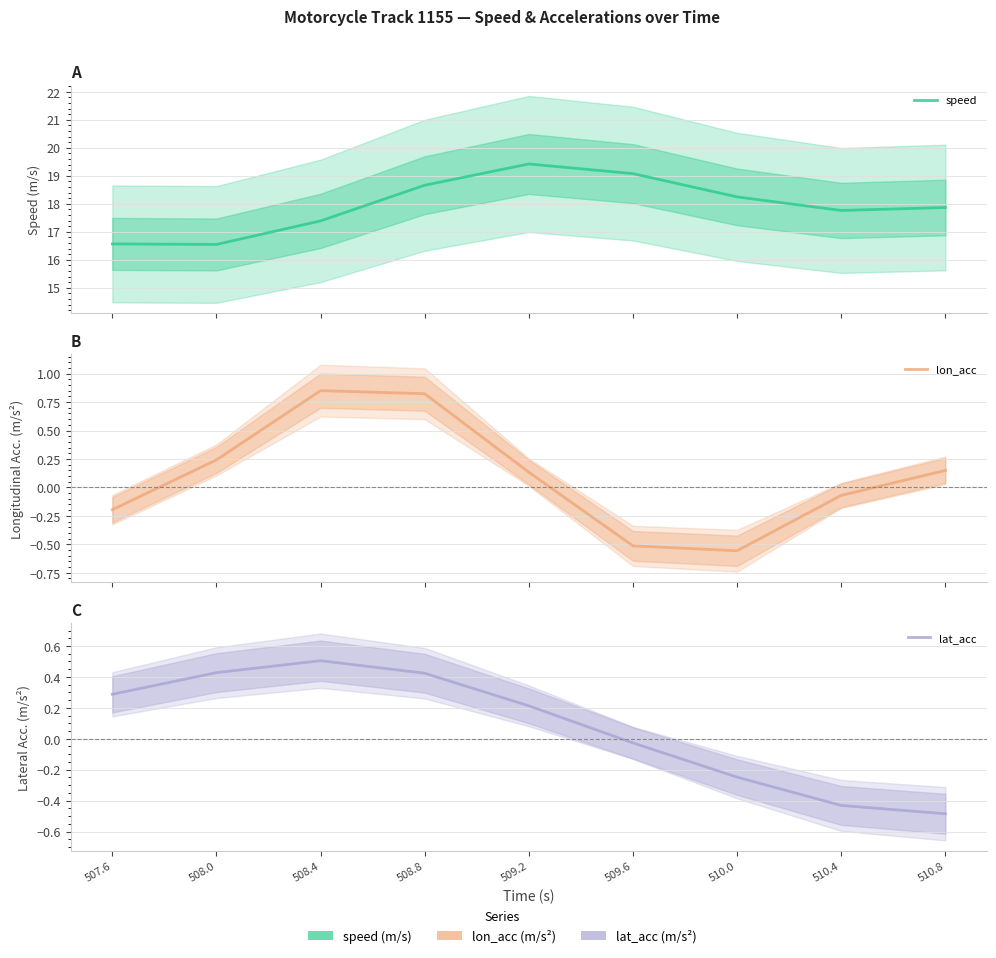

What is the total value across all series at 508.8?

19.9